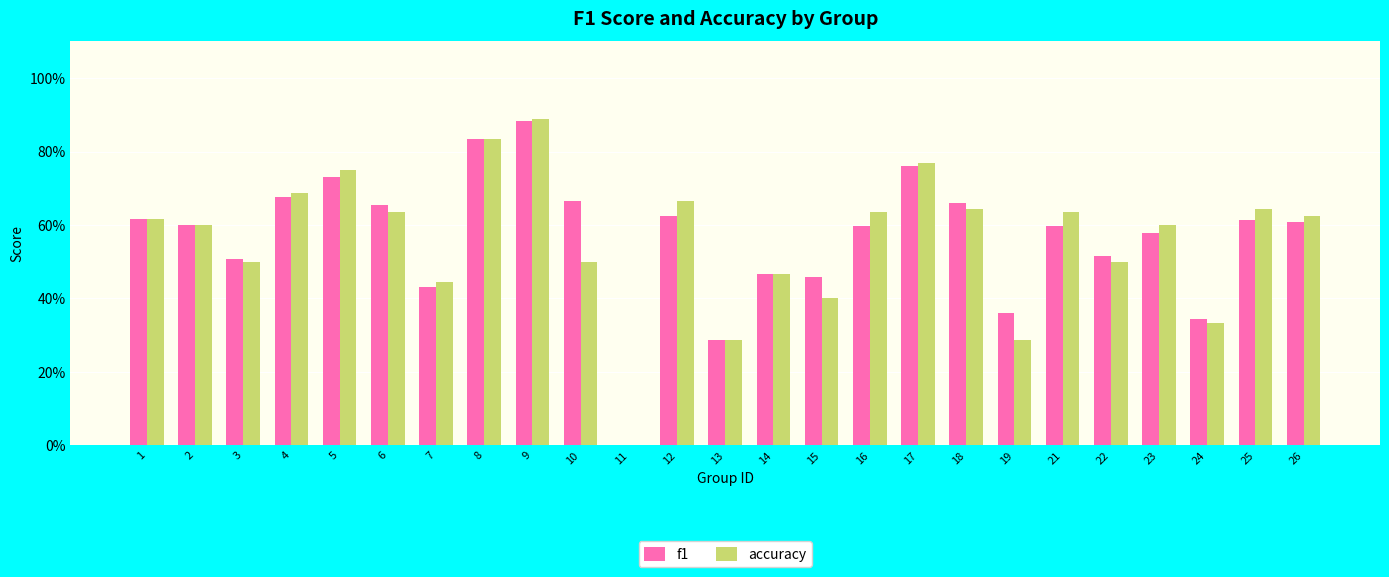

Rank the categories by accuracy value from highest to lowest.

9, 8, 17, 5, 4, 12, 18, 25, 6, 16, 21, 26, 1, 2, 23, 3, 10, 22, 14, 7, 15, 24, 13, 19, 11